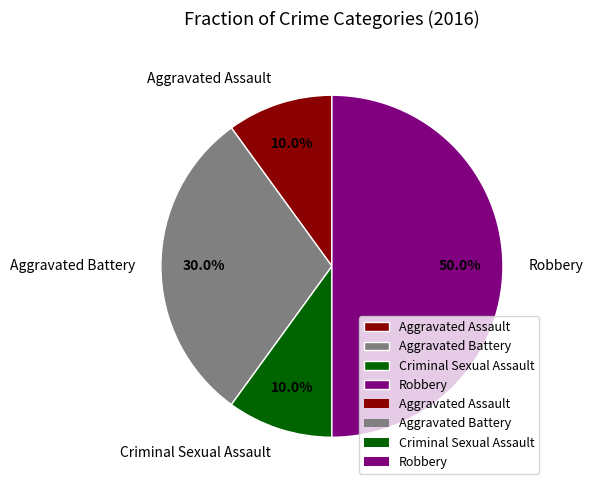

Is Aggravated Assault the majority of the pie?

No